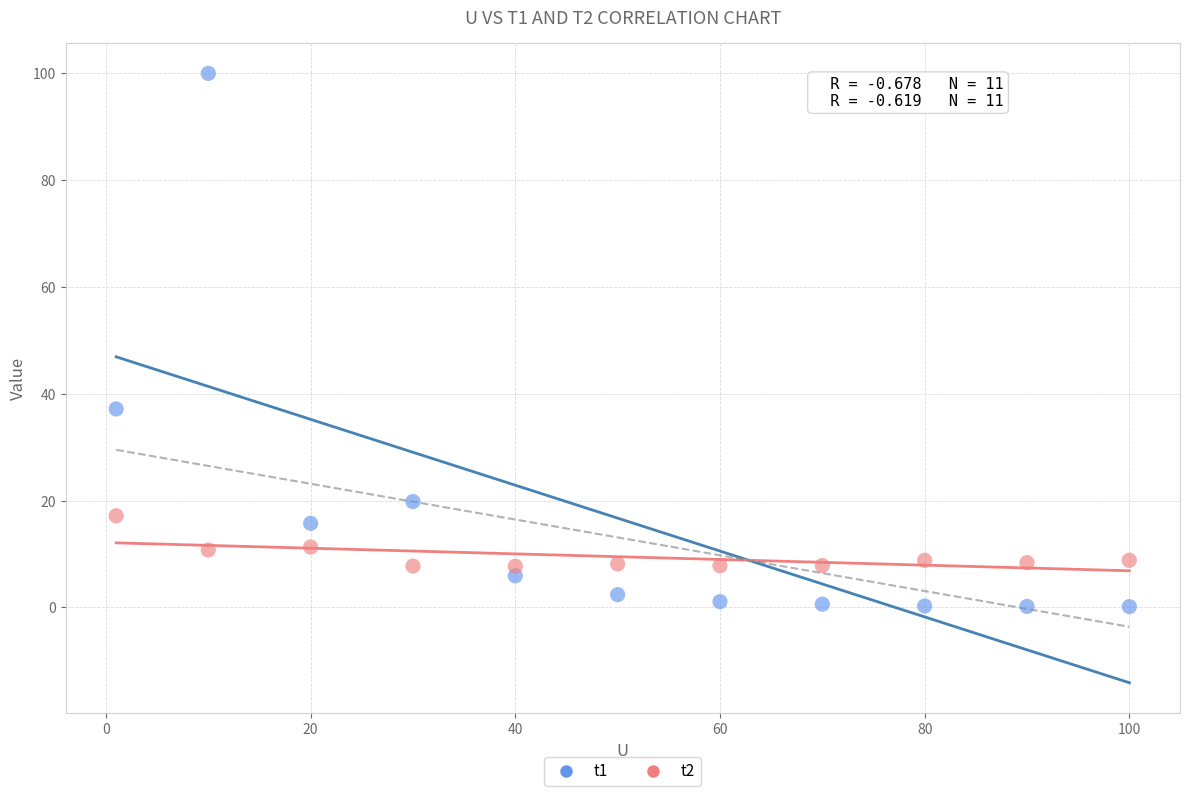

Which series reaches the maximum Y coordinate?

t1